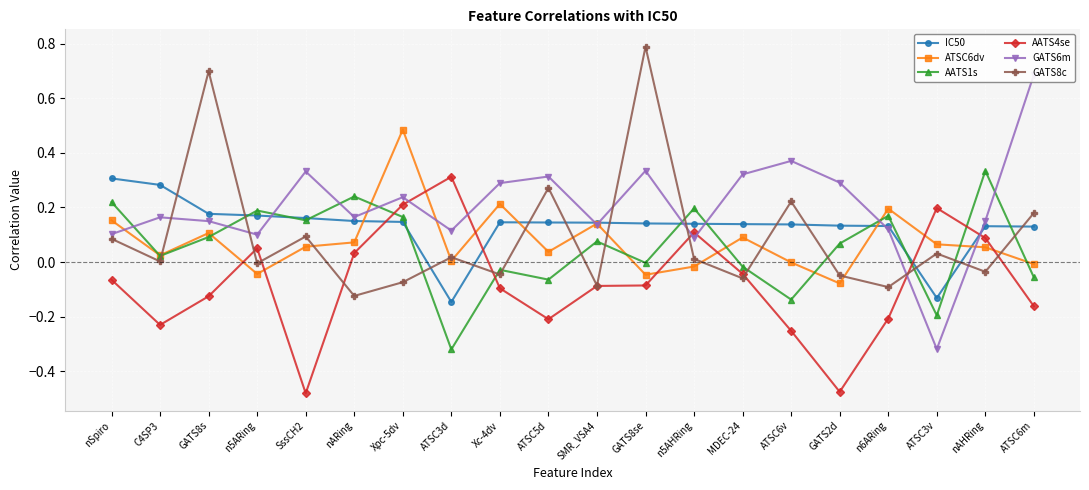

What is the average value of the ATSC6dv series?

0.1